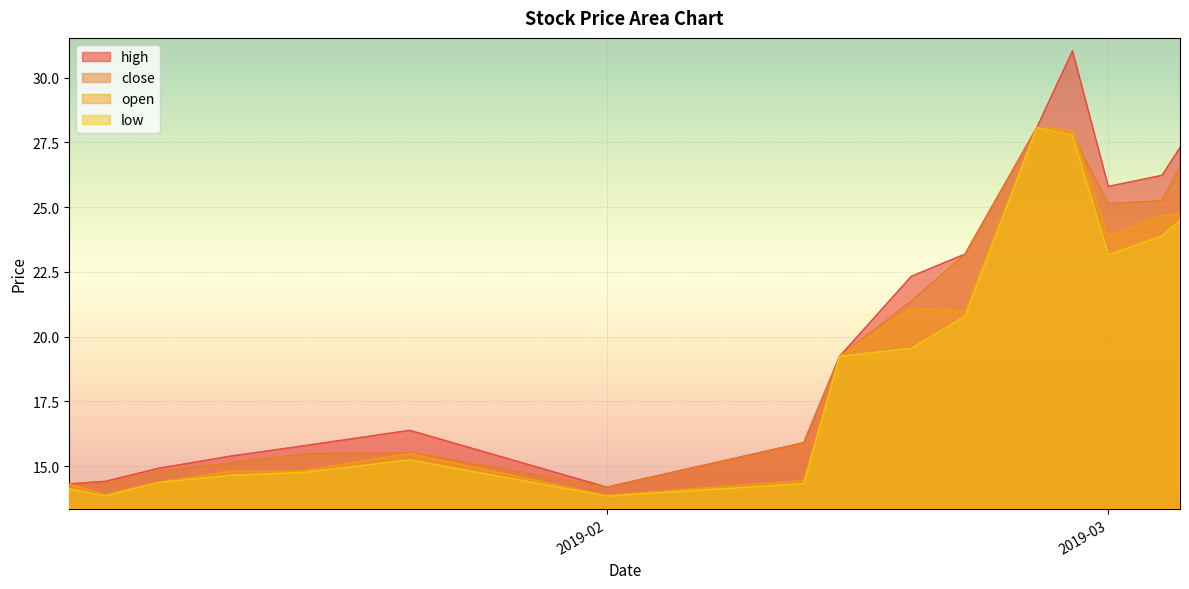

Reading right to left, extract all data points from this chart.

high: 27.3	26.2	25.8	31.0	28.1	23.2	22.3	19.2	15.9	14.2	16.4	15.8	15.4	14.9	14.4	14.3
close: 26.6	25.2	25.1	27.8	28.1	23.2	21.4	19.2	15.9	14.2	15.5	15.5	15.1	14.8	14.3	14.3
open: 24.7	24.7	23.9	28.0	28.1	21.0	21.1	19.2	14.4	13.9	15.5	14.8	14.8	14.4	13.9	14.3
low: 24.5	23.9	23.2	27.8	28.1	20.8	19.5	19.2	14.3	13.8	15.2	14.8	14.6	14.4	13.8	14.1